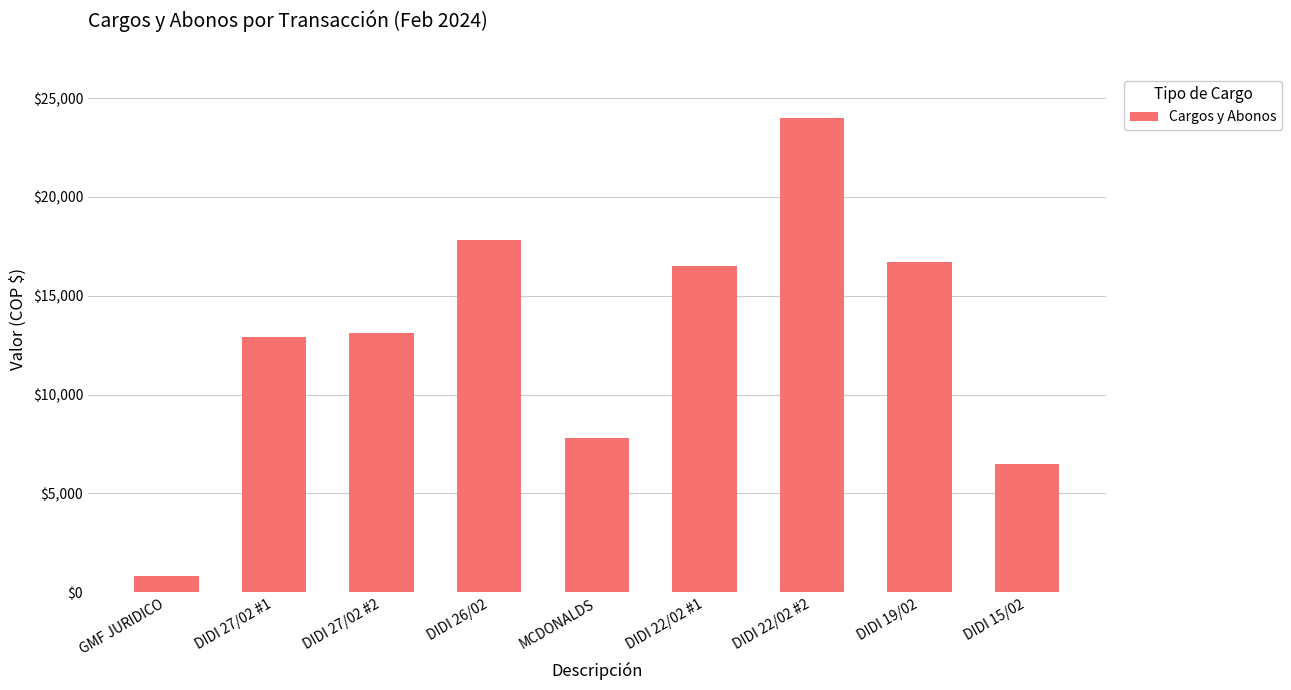

What value does the data have at DIDI 26/02?

17800.0